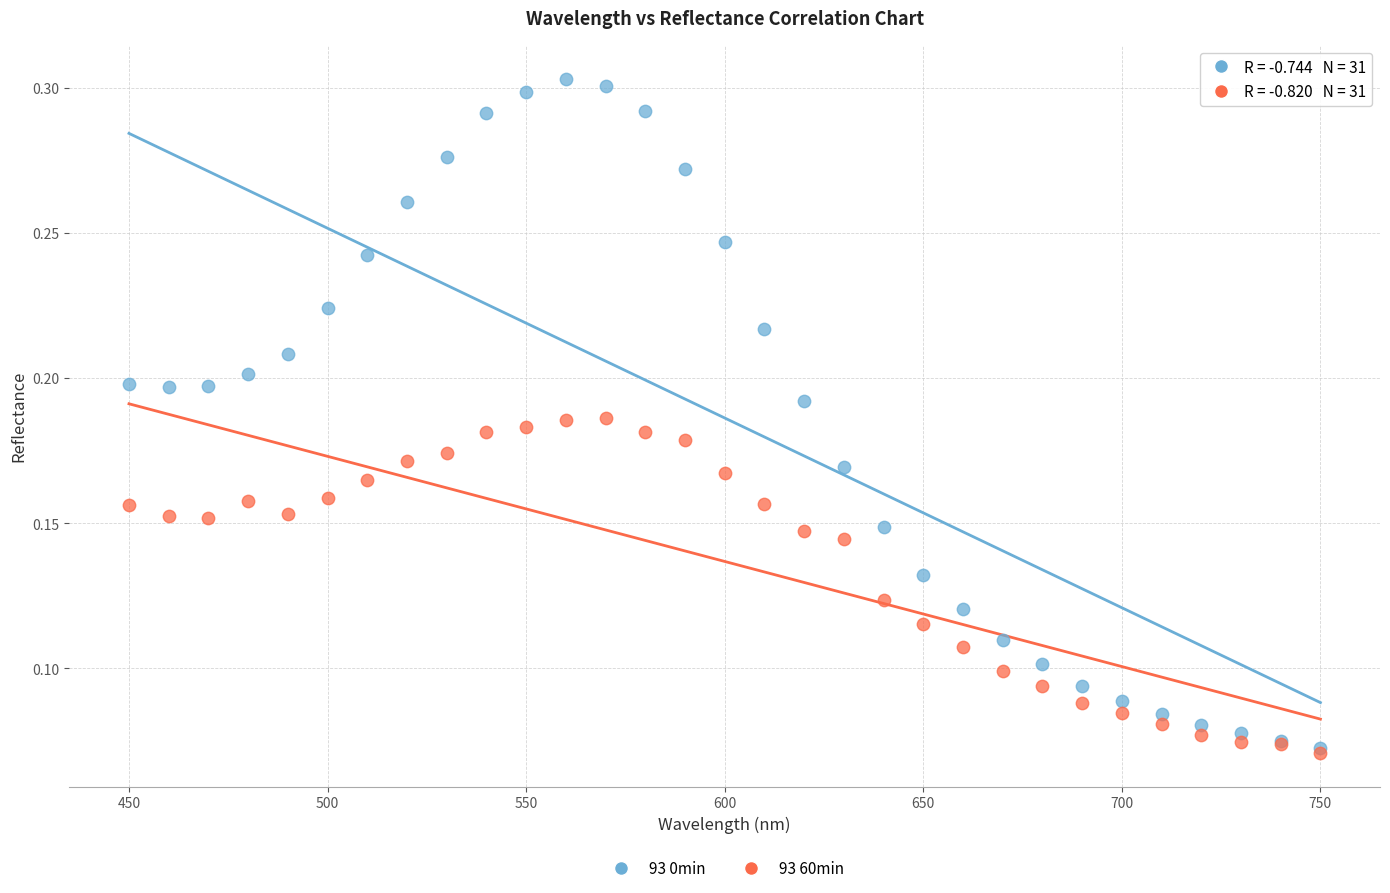

Which series has the widest spread of Y values?

93 0min